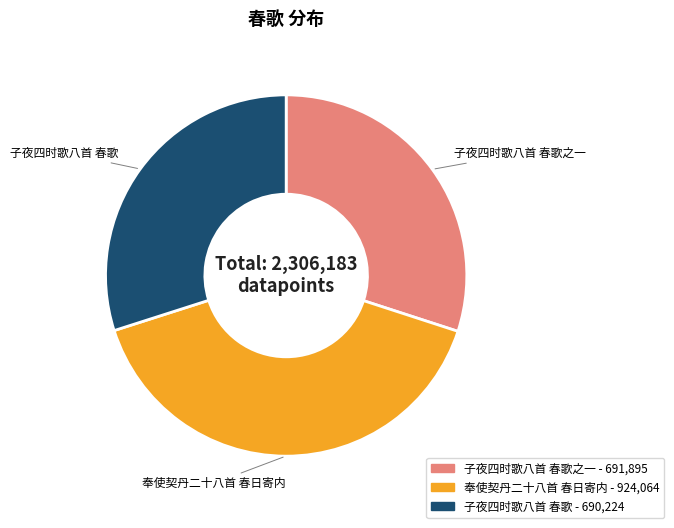

Does any single category account for the majority?

No